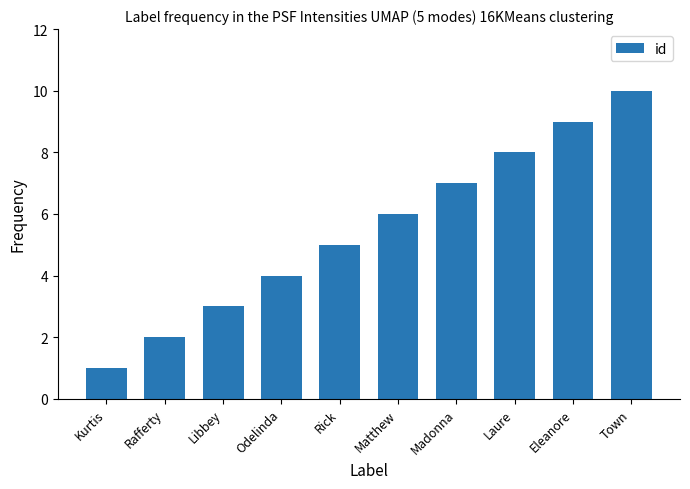

How many data points does each series have?

10